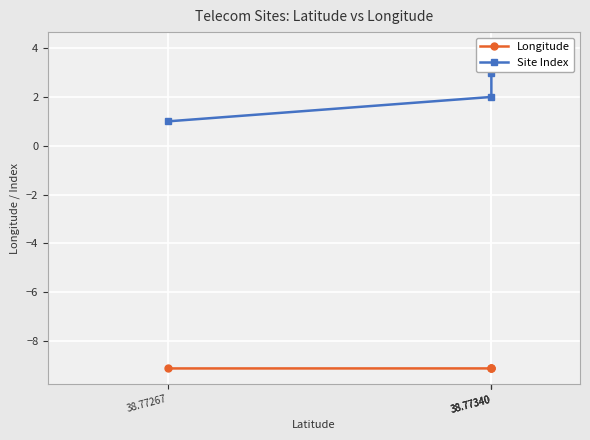

Which series has the largest range (max minus min)?

Site Index